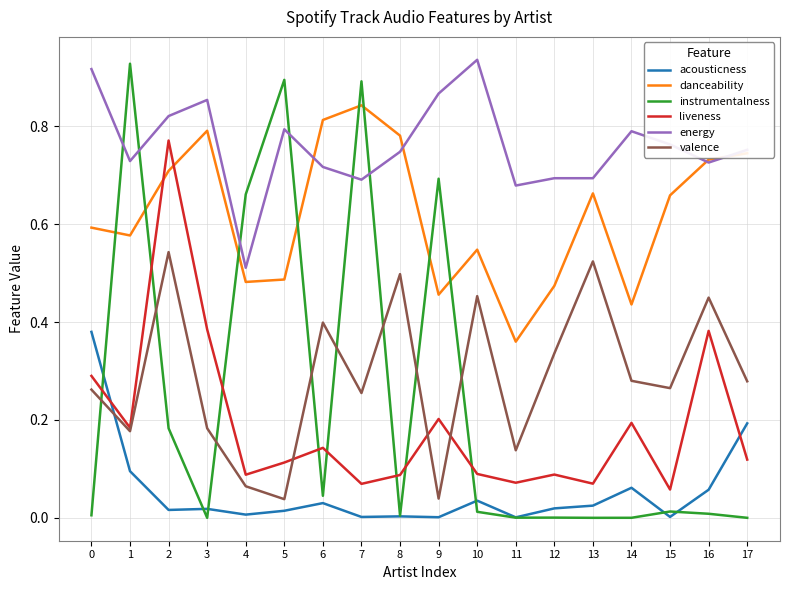

Which series has the largest range (max minus min)?

instrumentalness